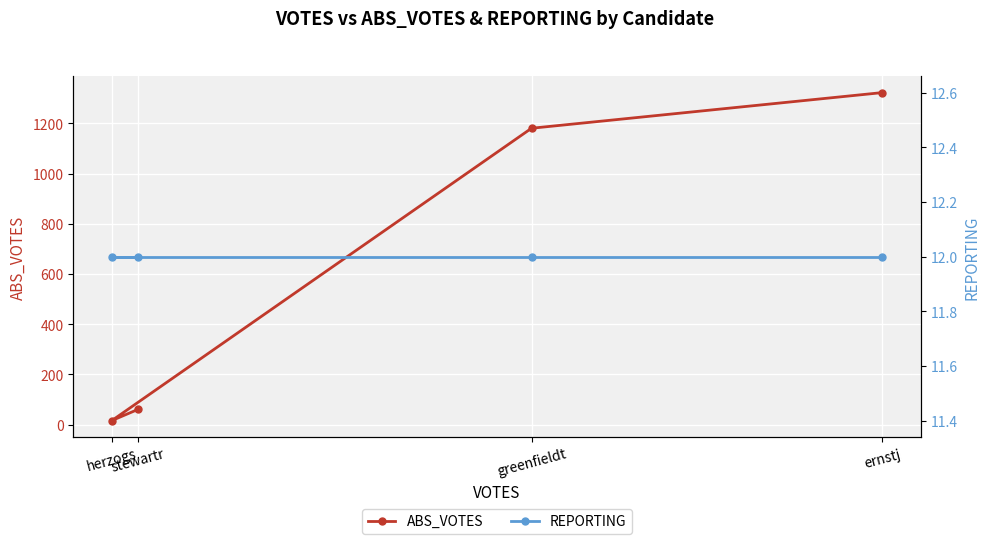

Is the value of REPORTING at ernstj greater than the value of ABS_VOTES at ernstj?

No